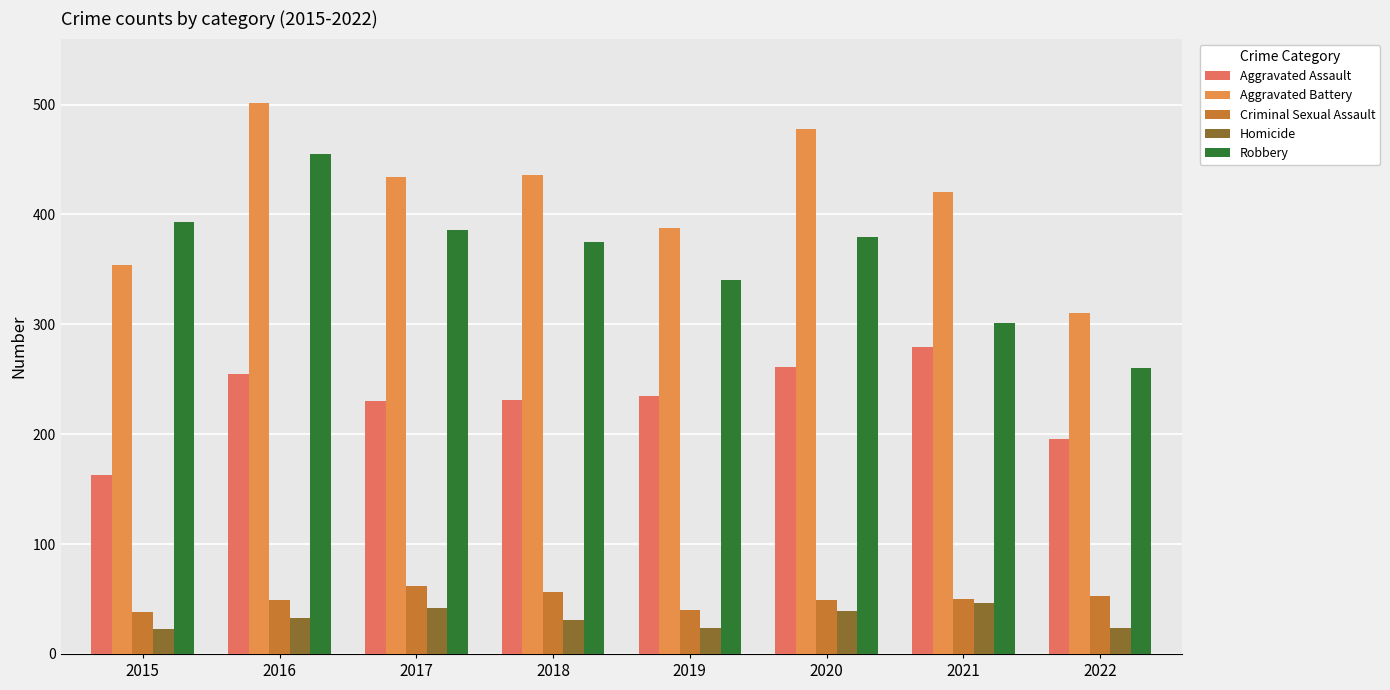

Is the value of Criminal Sexual Assault at 2019 greater than the value of Aggravated Battery at 2019?

No